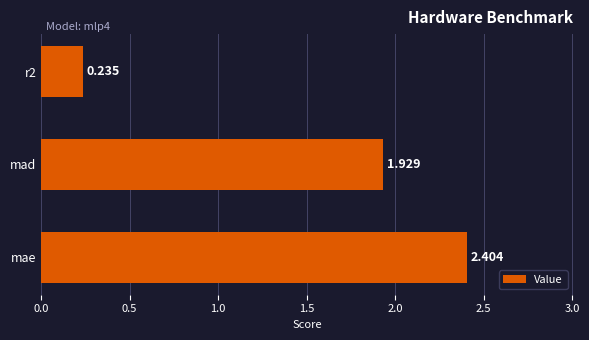

Between mae and mad, which is larger?

mae